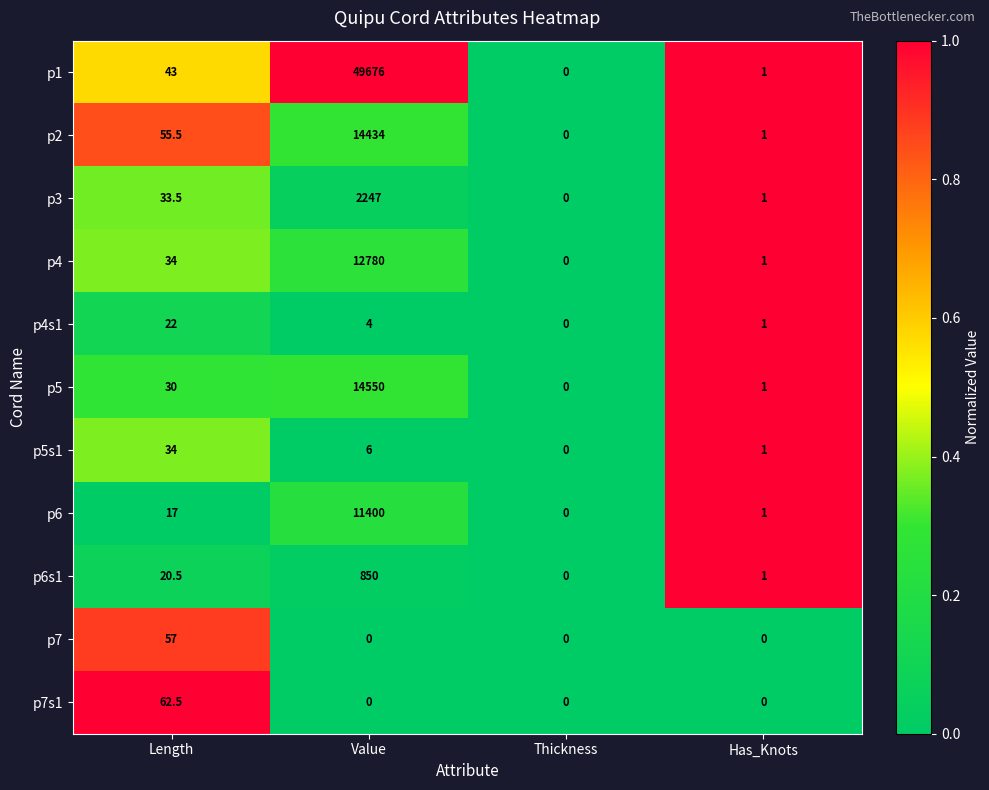

What is the average value of the p6s1 series?

217.9